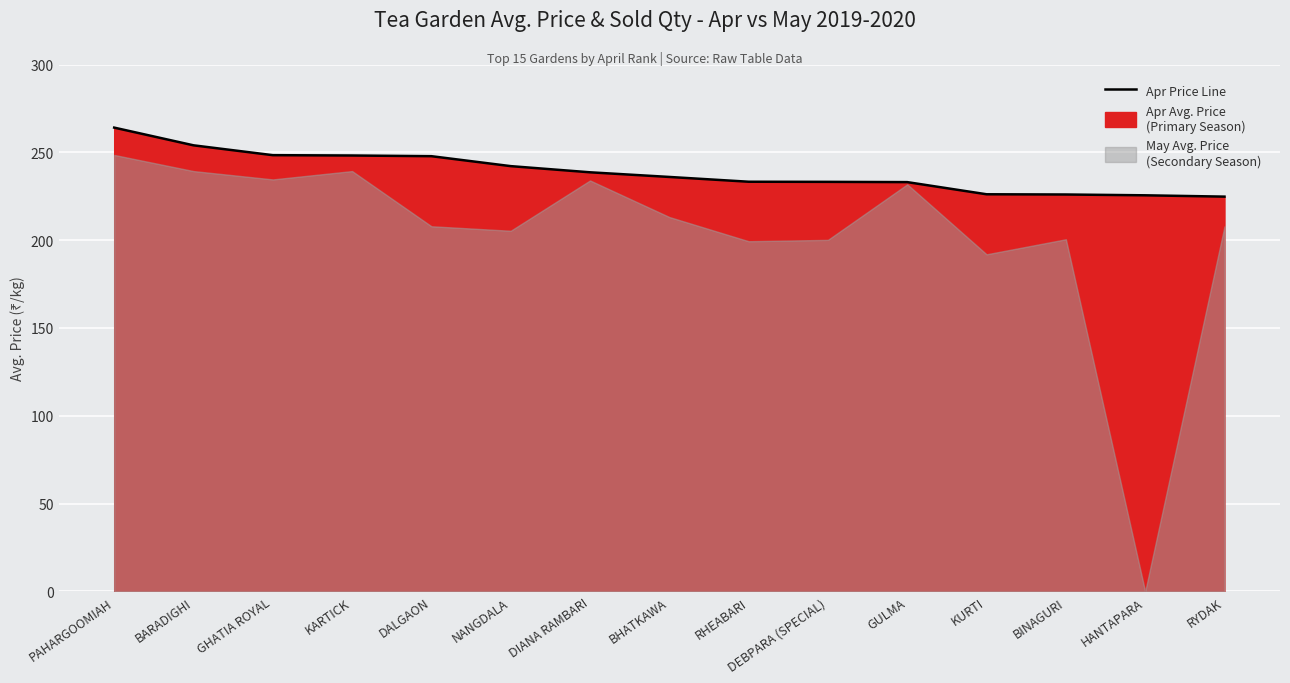

Count the number of categories in the chart.

15